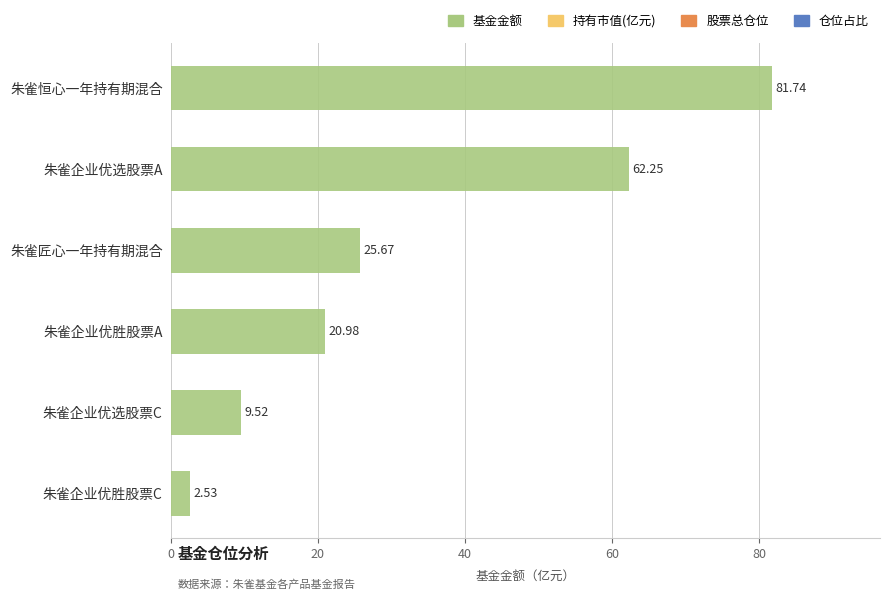

Does the chart contain stacked bars?

No